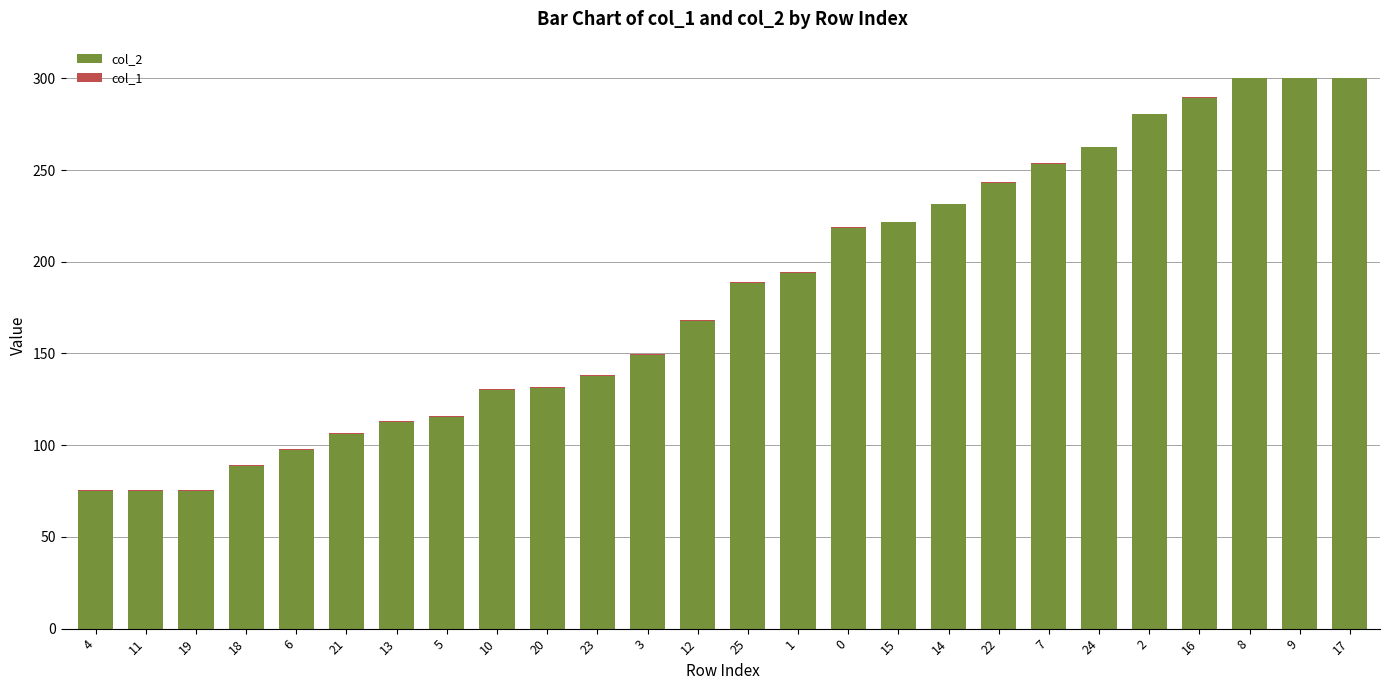

At which label does col_2 first exceed 188?

25